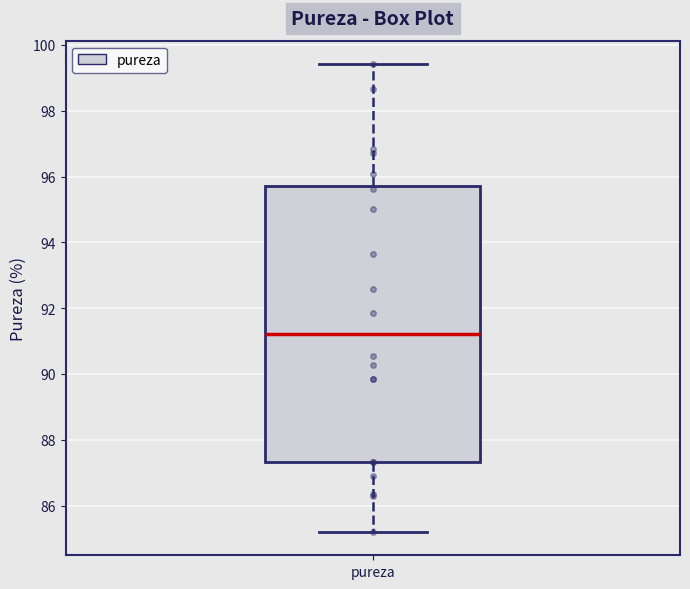

Read this box plot against the y-axis: the position of the median line, the range covered by the box, and the ends of both whiskers. The values are not printed on the chart, so give them approximately, as read against the axis.

median 91.2, box 87.4 to 95.8, whiskers 85.2 to 99.4